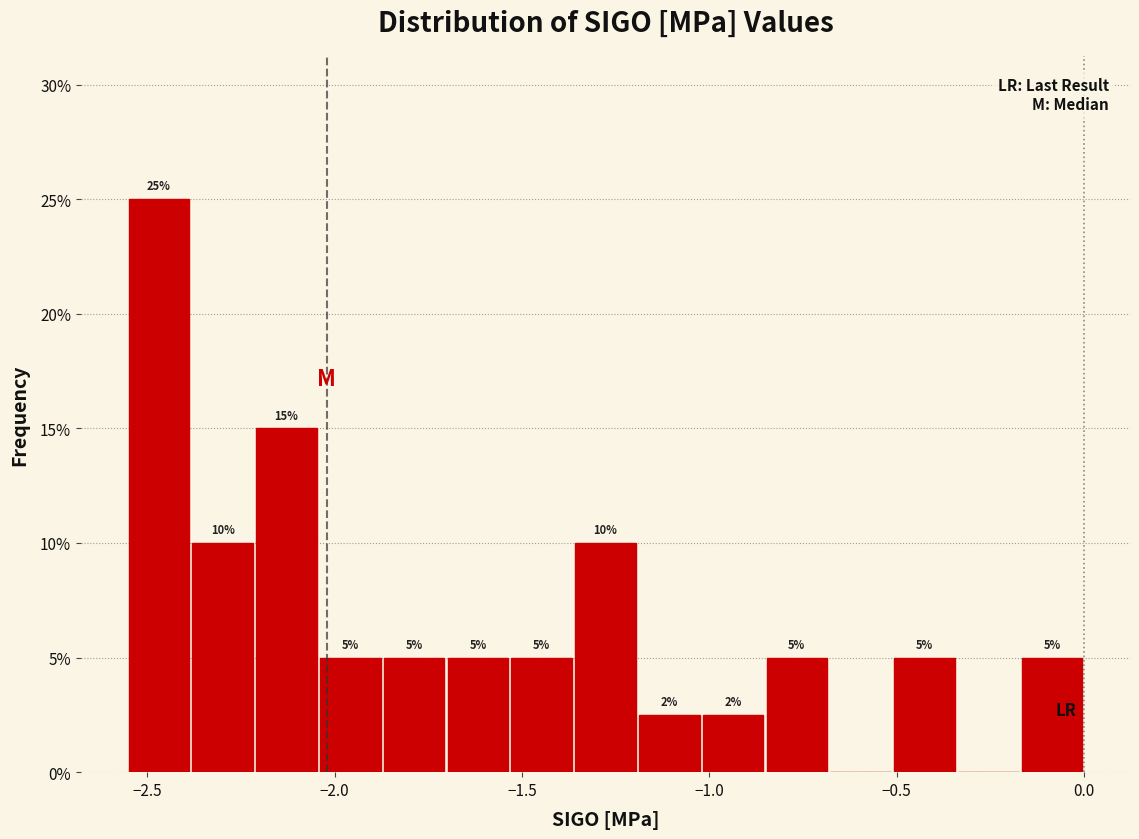

Around what value on the x-axis is the tallest bar? Give the approximate position of its centre, as read against the axis.

-2.45